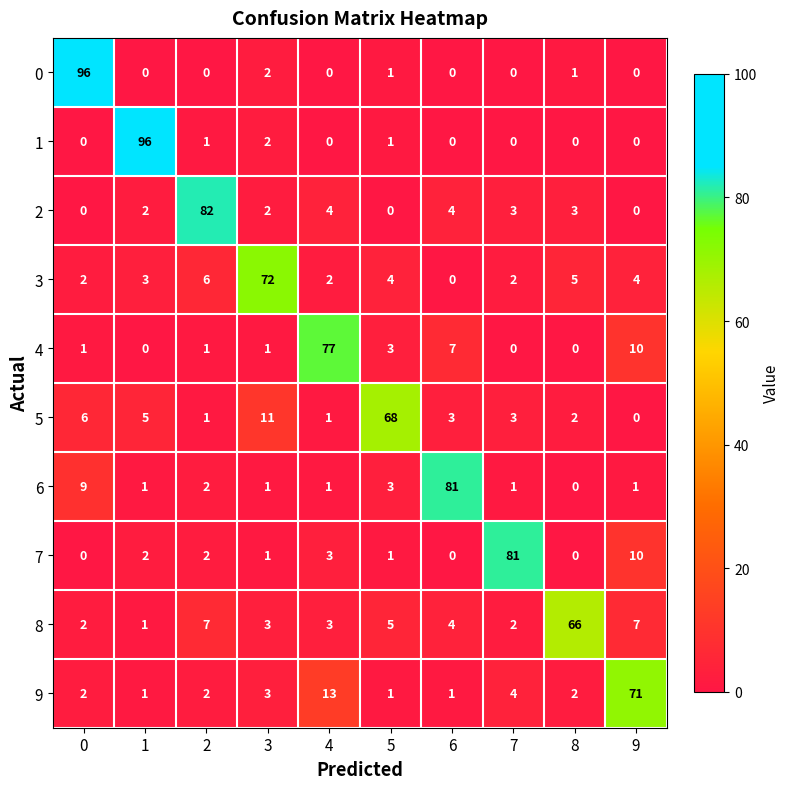

Which series changed the most between 4 and 7?

7